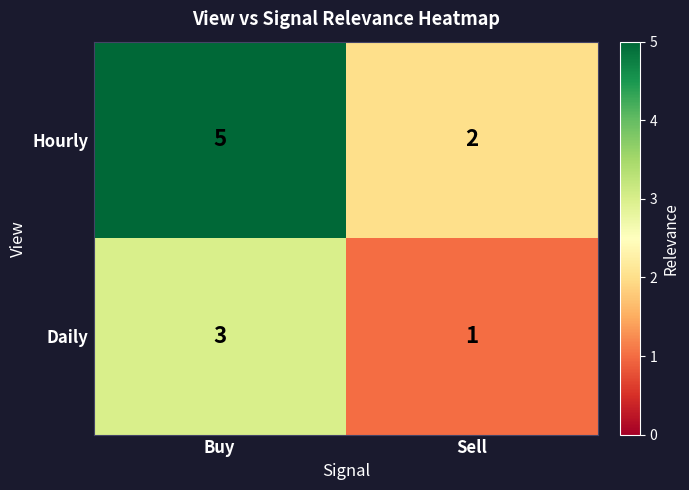

Which series has the widest spread of values?

Hourly